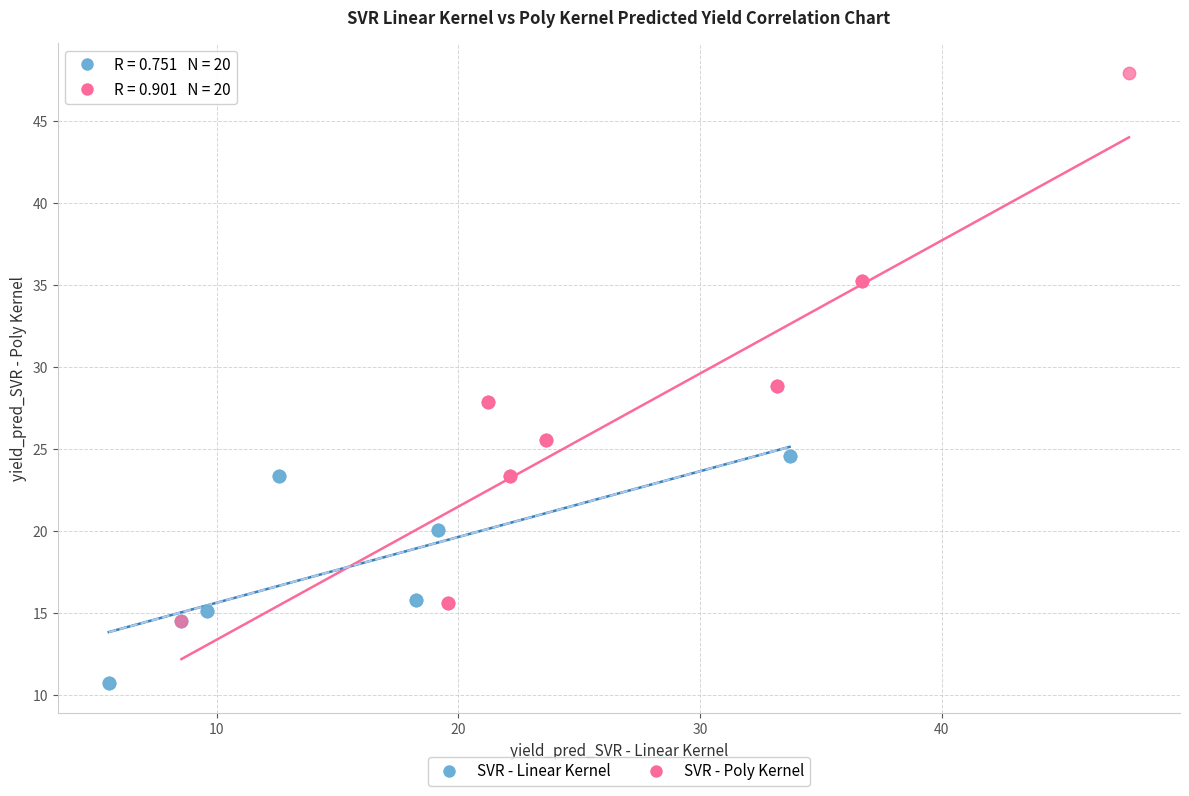

What are all the series names shown in the legend?

SVR - Linear Kernel, SVR - Poly Kernel